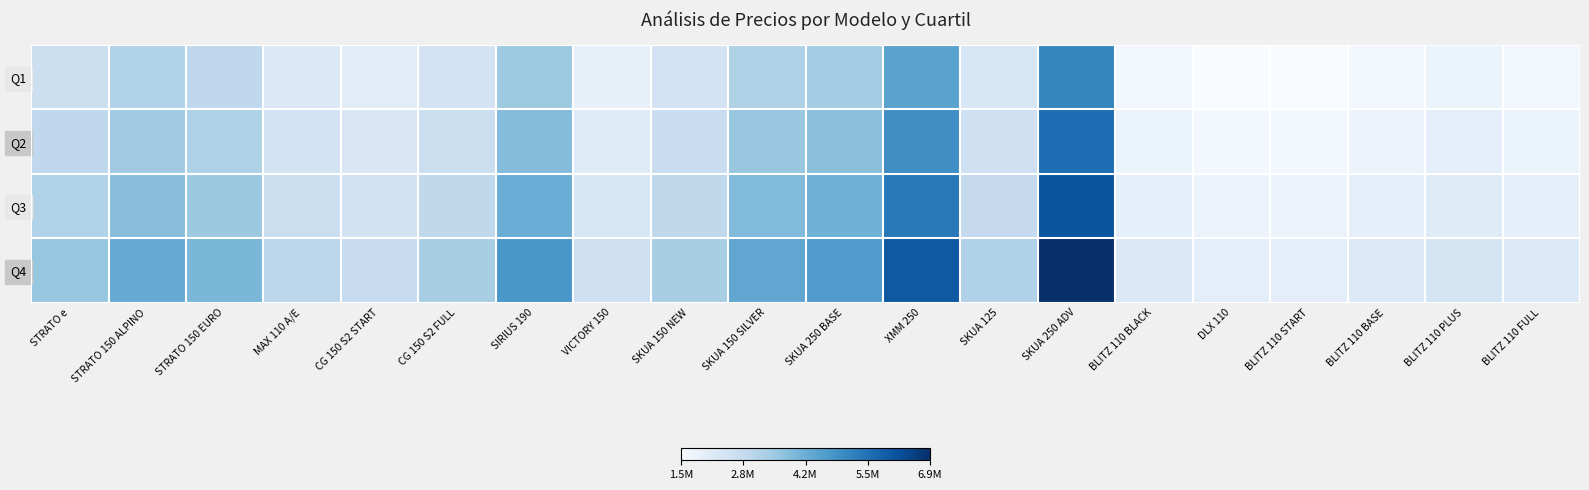

Reading left to right, what are all the values shown in this chart?

Q1: STRATO e=2655289.0	STRATO 150 ALPINO=3149068.0	STRATO 150 EURO=2923965.0	MAX 110 A/E=2233813.0	CG 150 S2 START=2083104.0	CG 150 S2 FULL=2457175.0	SIRIUS 190=3483500.0	VICTORY 150=1946550.0	SKUA 150 NEW=2460500.0	SKUA 150 SILVER=3220900.0	SKUA 250 BASE=3412783.0	XMM 250=4442346.0	SKUA 125=2365622.0	SKUA 250 ADV=5074590.0	BLITZ 110 BLACK=1649105.0	DLX 110=1494255.0	BLITZ 110 START=1490697.0	BLITZ 110 BASE=1632995.0	BLITZ 110 PLUS=1779582.0	BLITZ 110 FULL=1646096.0
Q2: STRATO e=2920817.9	STRATO 150 ALPINO=3463974.8	STRATO 150 EURO=3216361.5	MAX 110 A/E=2457194.3	CG 150 S2 START=2291414.4	CG 150 S2 FULL=2702892.5	SIRIUS 190=3831850.0	VICTORY 150=2141205.0	SKUA 150 NEW=2706550.0	SKUA 150 SILVER=3542990.0	SKUA 250 BASE=3754061.3	XMM 250=4886580.6	SKUA 125=2602184.2	SKUA 250 ADV=5582049.0	BLITZ 110 BLACK=1814015.5	DLX 110=1643680.5	BLITZ 110 START=1639766.7	BLITZ 110 BASE=1796294.5	BLITZ 110 PLUS=1957540.2	BLITZ 110 FULL=1810705.6
Q3: STRATO e=3186346.8	STRATO 150 ALPINO=3778881.6	STRATO 150 EURO=3508758.0	MAX 110 A/E=2680575.6	CG 150 S2 START=2499724.8	CG 150 S2 FULL=2948610.0	SIRIUS 190=4180200.0	VICTORY 150=2335860.0	SKUA 150 NEW=2952600.0	SKUA 150 SILVER=3865080.0	SKUA 250 BASE=4095339.6	XMM 250=5330815.2	SKUA 125=2838746.4	SKUA 250 ADV=6089508.0	BLITZ 110 BLACK=1978926.0	DLX 110=1793106.0	BLITZ 110 START=1788836.4	BLITZ 110 BASE=1959594.0	BLITZ 110 PLUS=2135498.4	BLITZ 110 FULL=1975315.2
Q4: STRATO e=3584640.2	STRATO 150 ALPINO=4251241.8	STRATO 150 EURO=3947352.8	MAX 110 A/E=3015647.6	CG 150 S2 START=2812190.4	CG 150 S2 FULL=3317186.2	SIRIUS 190=4702725.0	VICTORY 150=2627842.5	SKUA 150 NEW=3321675.0	SKUA 150 SILVER=4348215.0	SKUA 250 BASE=4607257.1	XMM 250=5997167.1	SKUA 125=3193589.7	SKUA 250 ADV=6850696.5	BLITZ 110 BLACK=2226291.8	DLX 110=2017244.3	BLITZ 110 START=2012441.0	BLITZ 110 BASE=2204543.2	BLITZ 110 PLUS=2402435.7	BLITZ 110 FULL=2222229.6